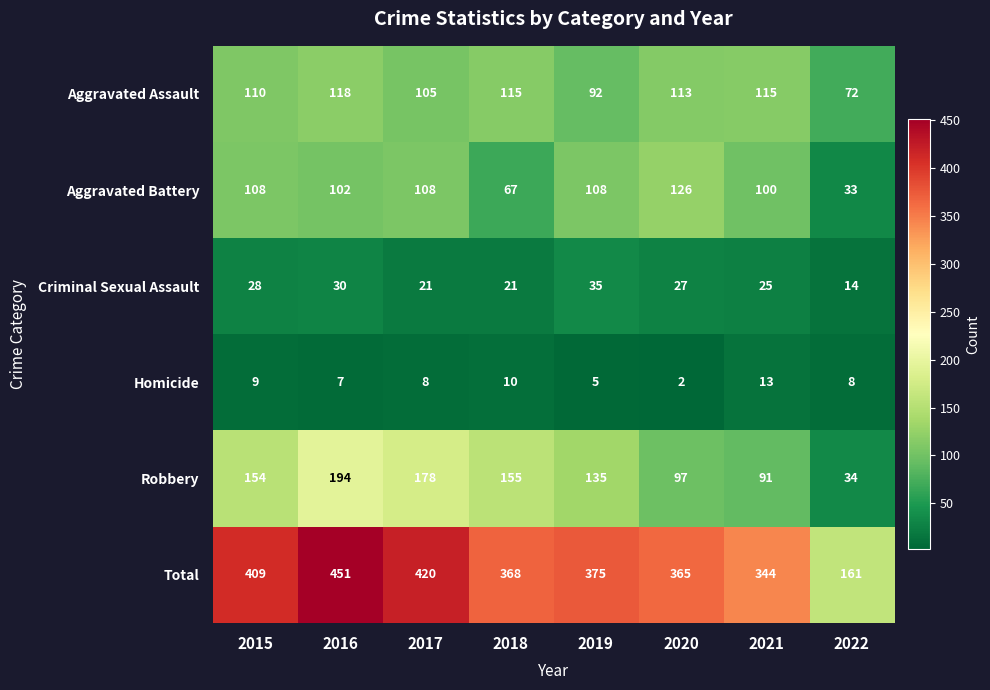

What is the approximate value of Robbery at 2021, to the nearest 50?

100